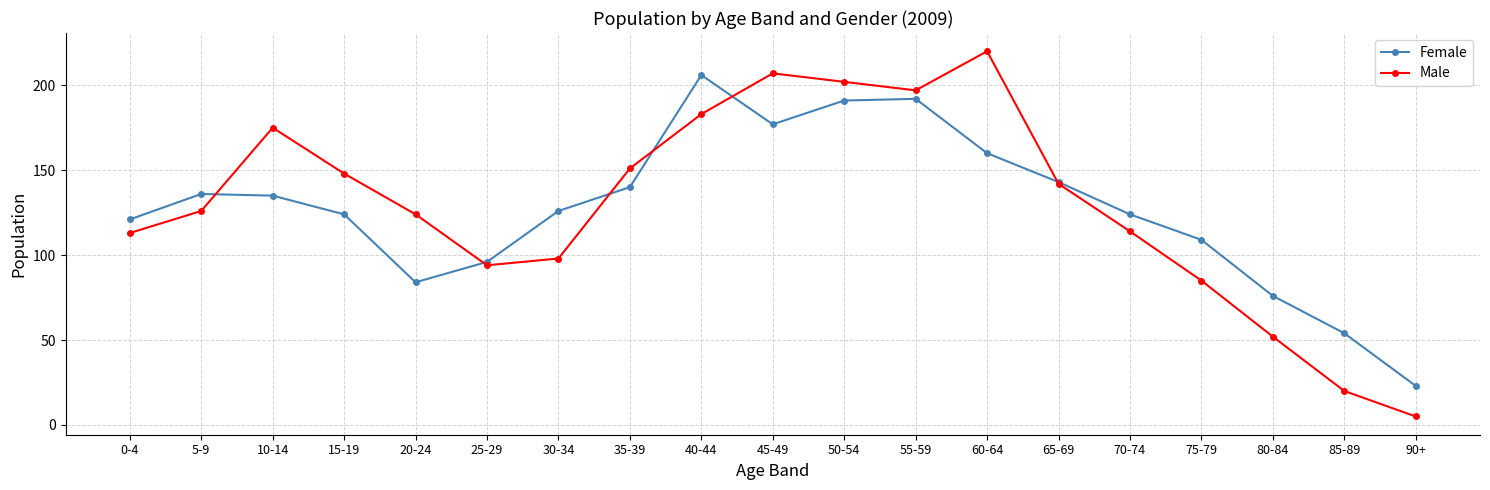

True or false: Female has a value of 109 at 75-79.

True